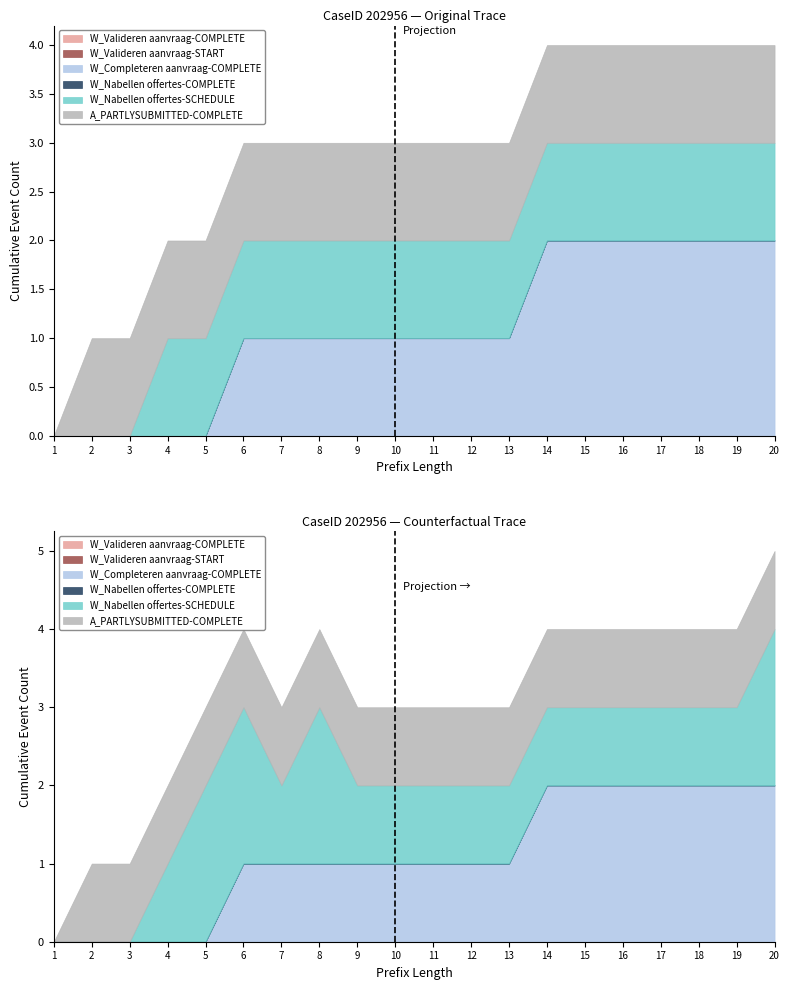

True or false: W_Nabellen offertes-COMPLETE has more than 1 interior local peaks.

False